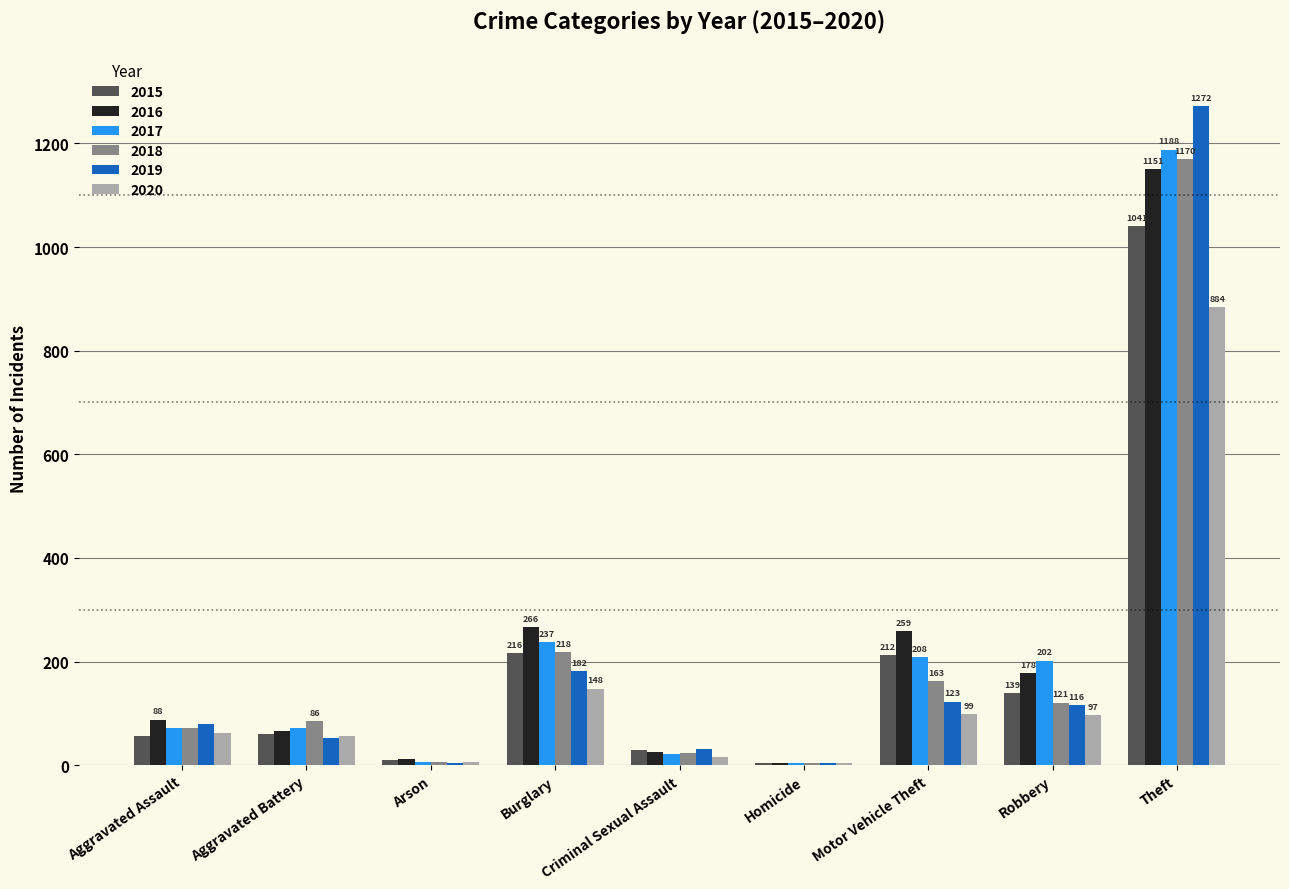

Which category has the highest value in the 2020 series?

Theft